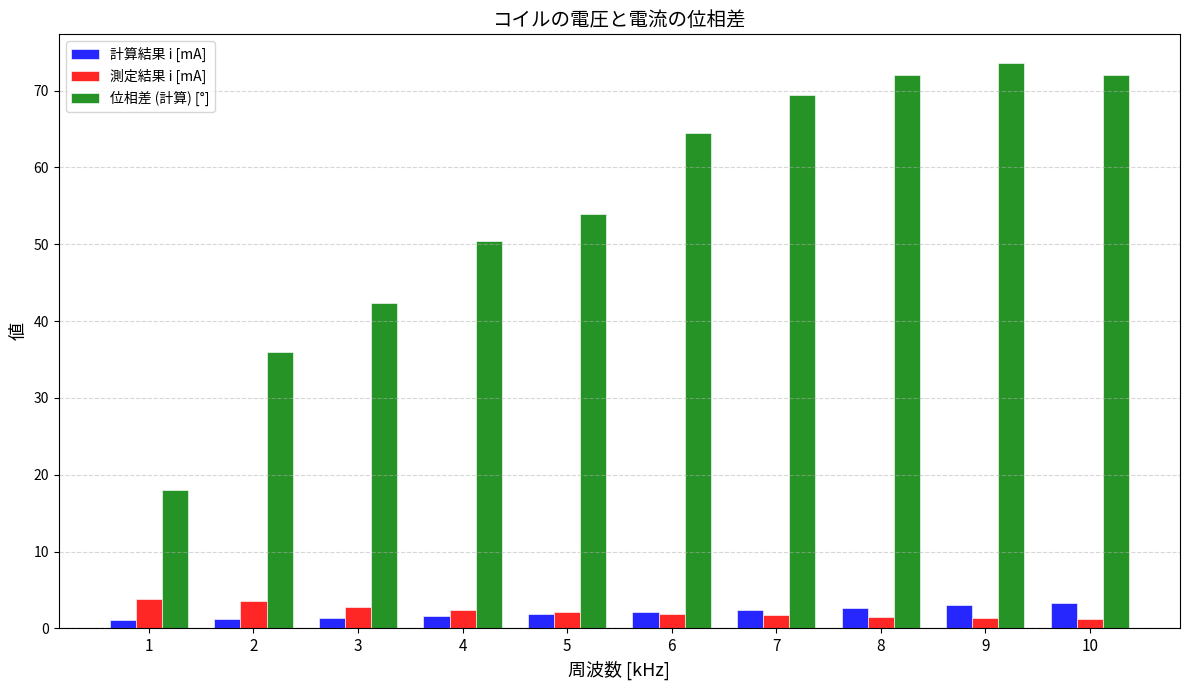

Where is 位相差 (計算) [°] nearest to the value 45?

3